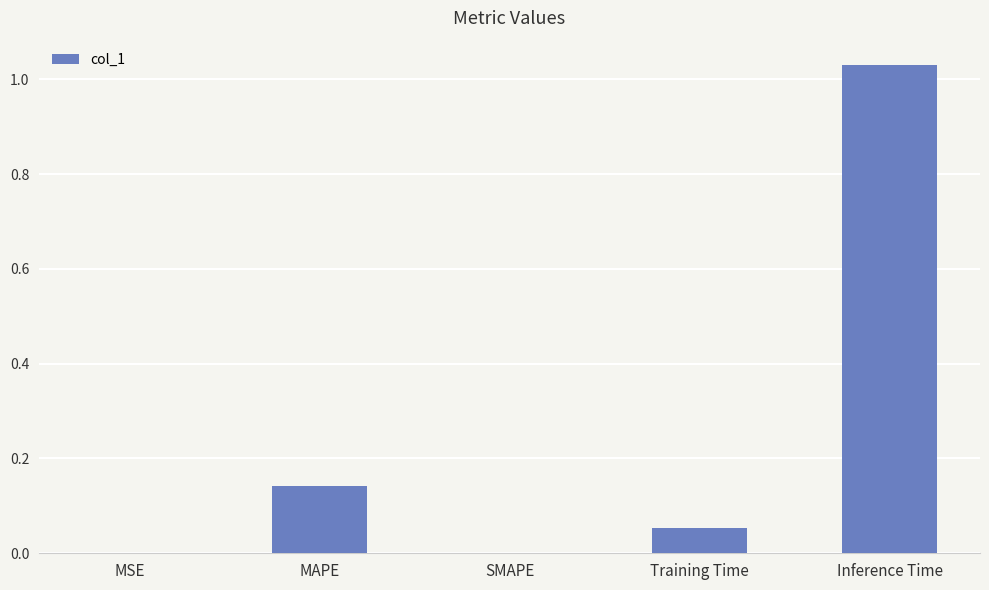

What is the sum of the values at Inference Time and Training Time?

1.1